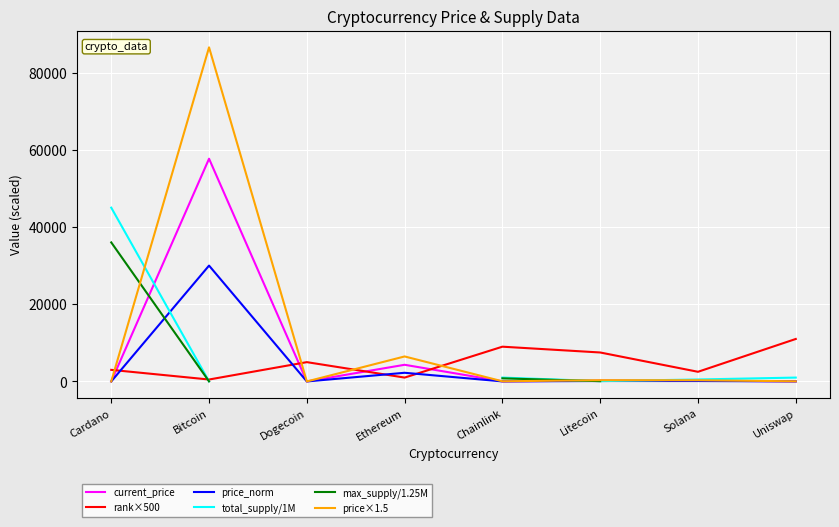

How many data points does each series have?

8